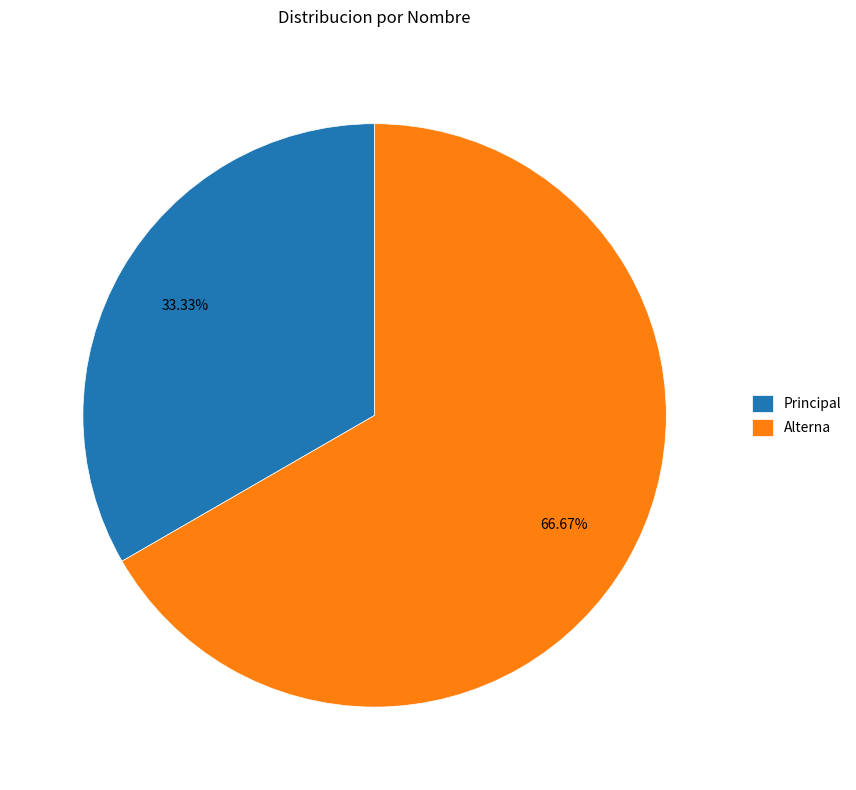

What percentage is the Principal slice, to the nearest percent?

33%